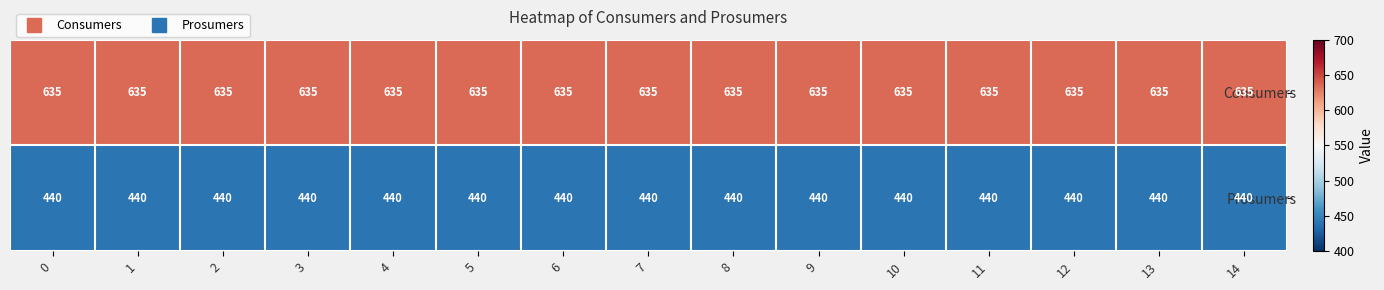

What is the greatest value displayed?

635